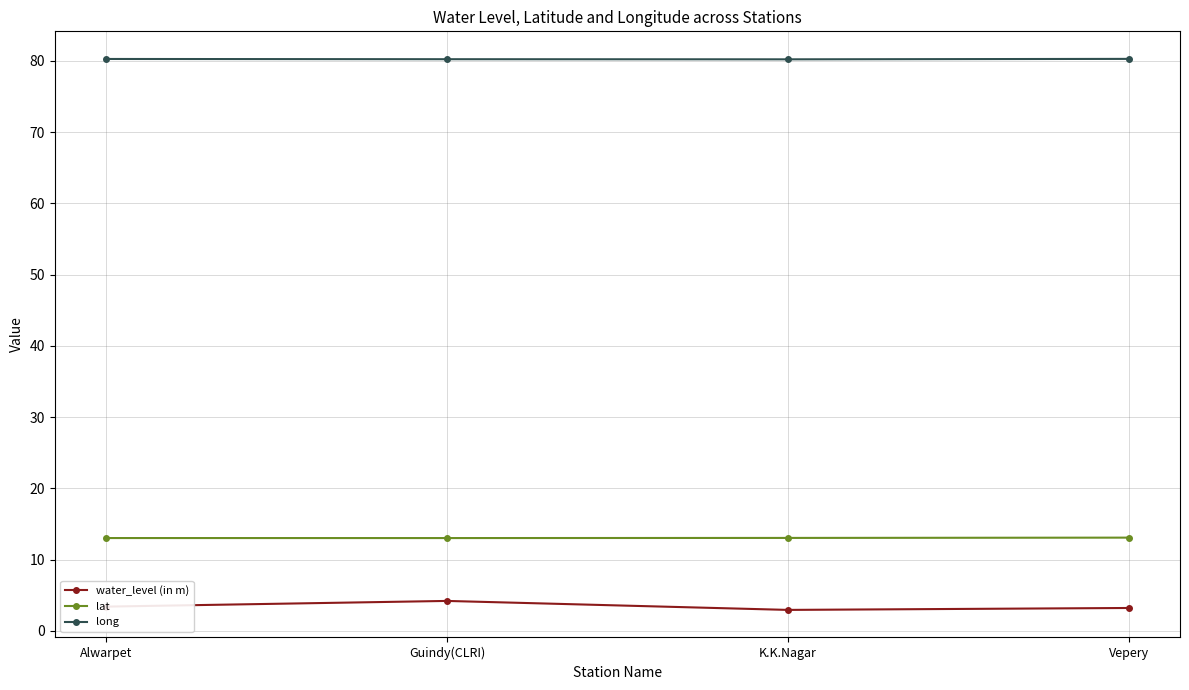

What is the label of the 3rd point from the right?

Guindy(CLRI)